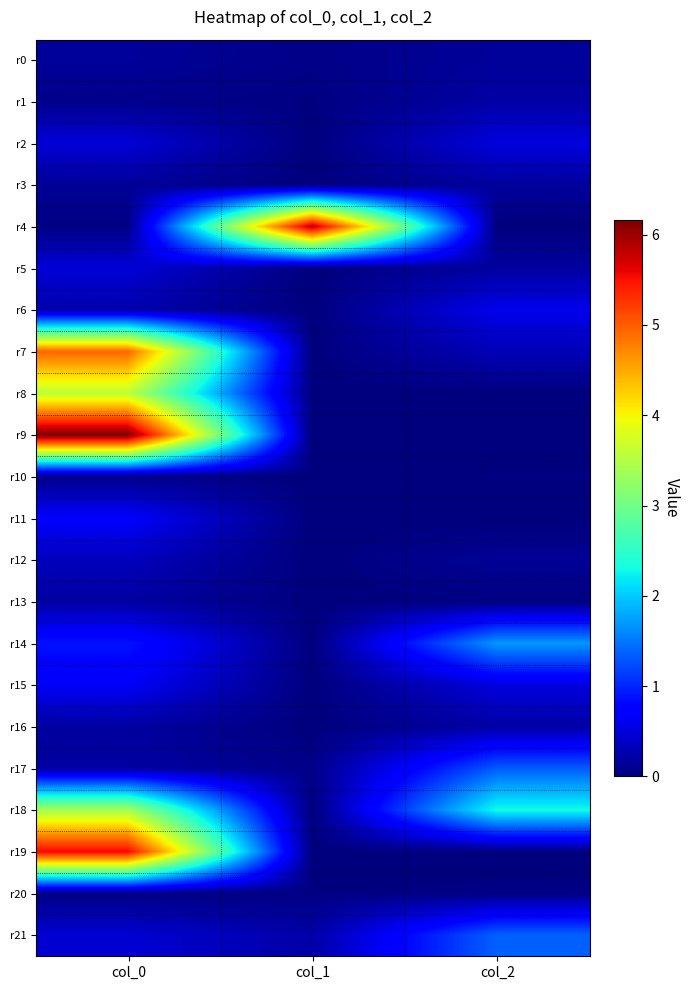

Which series has the largest total across all categories?

r9